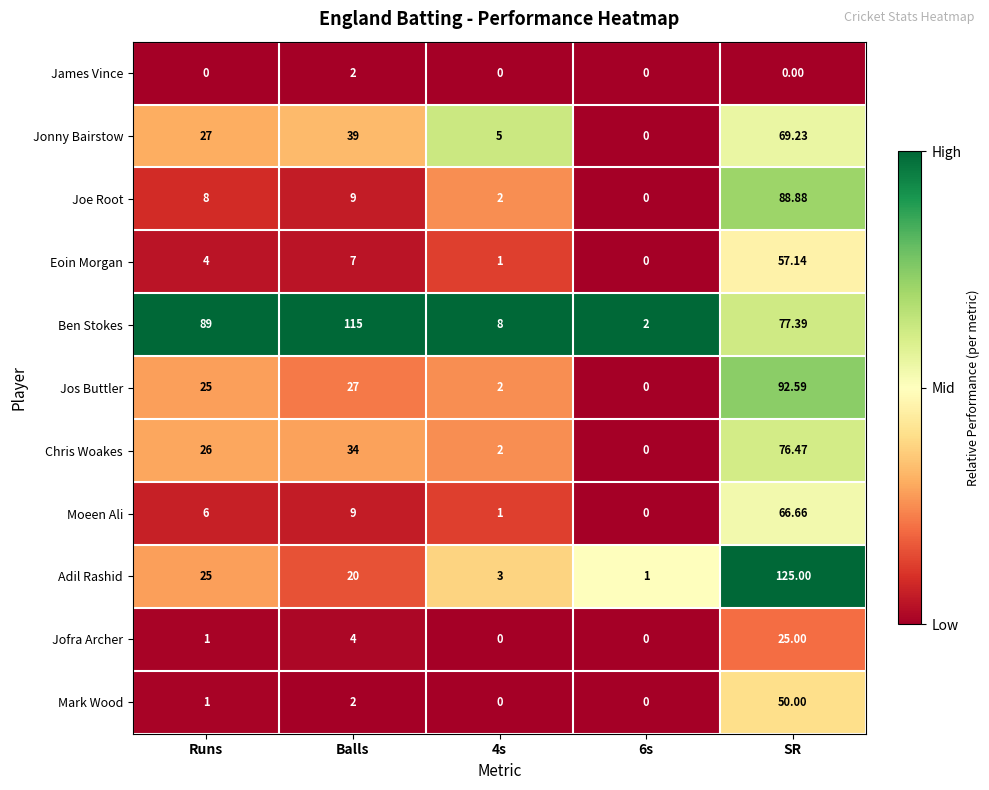

Which label corresponds to the largest value in the chart?

SR